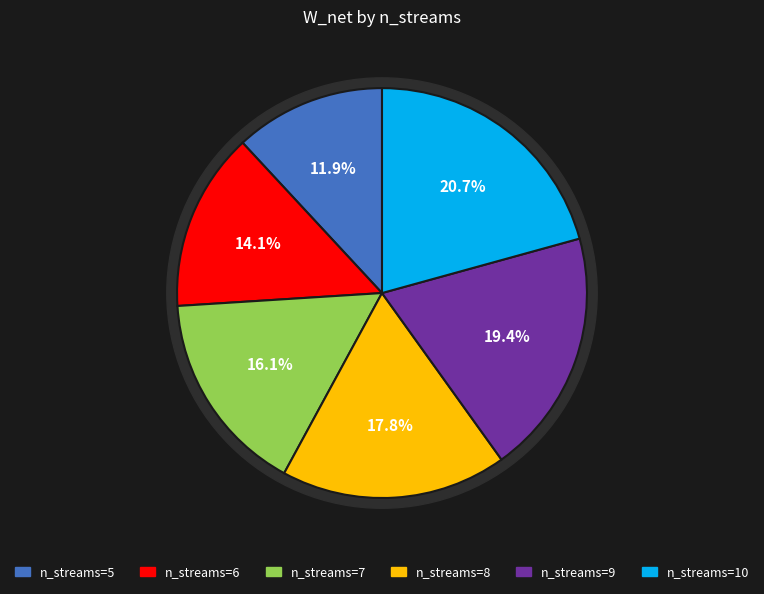

Do 9 and 5 together represent more than half of the pie?

No